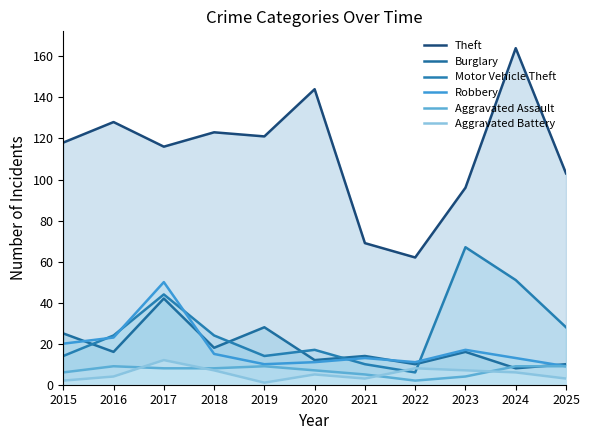

At 2023, list the series in order from largest to smallest.

Theft, Motor Vehicle Theft, Robbery, Burglary, Aggravated Battery, Aggravated Assault